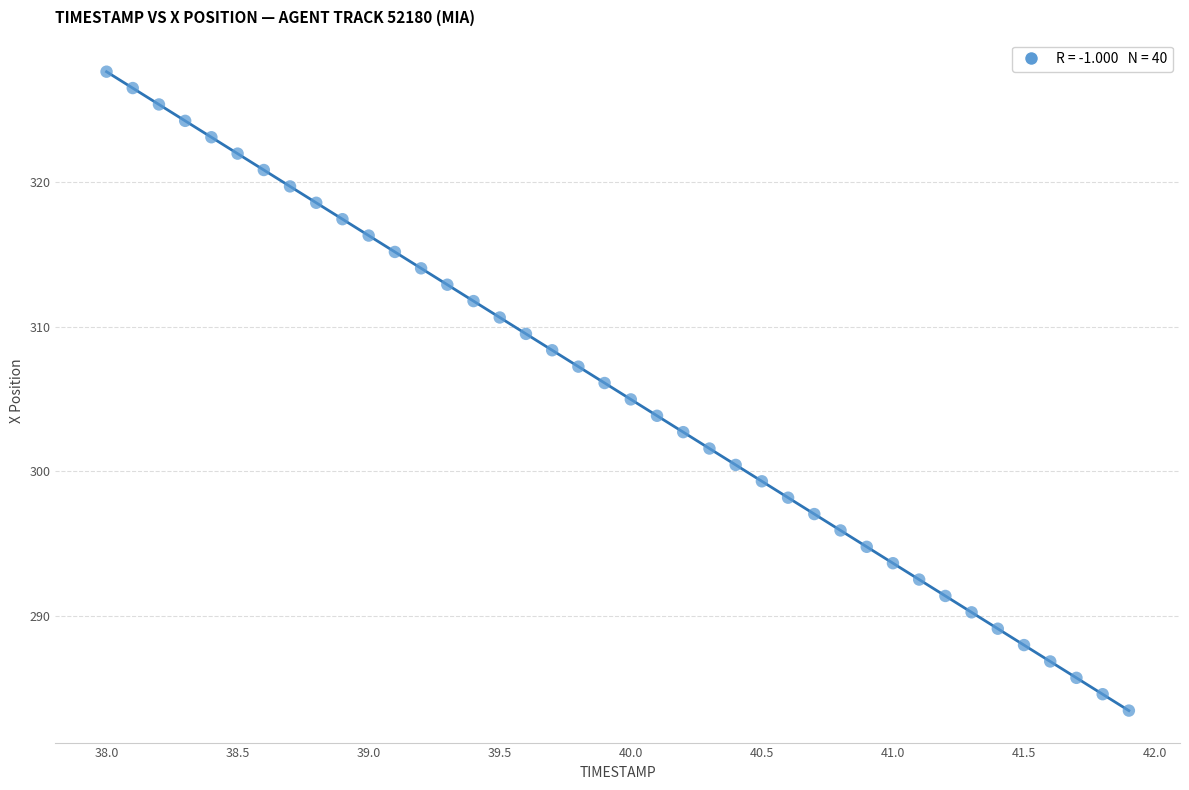

What is the range of X values (max minus min)?

3.9